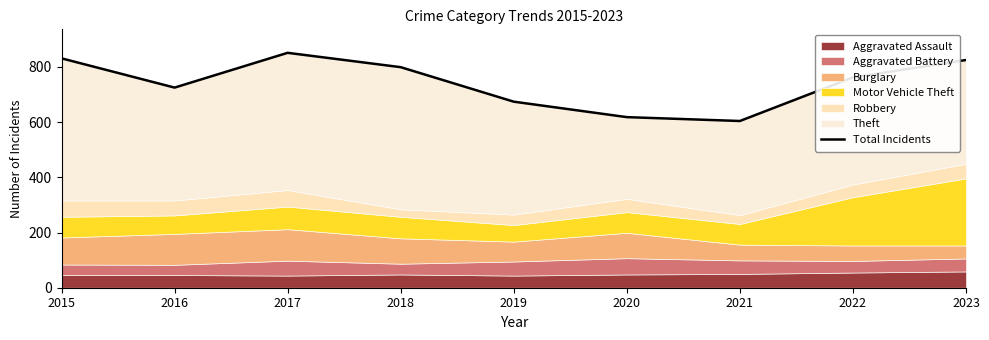

What is the value of the 3rd point from the left?

851